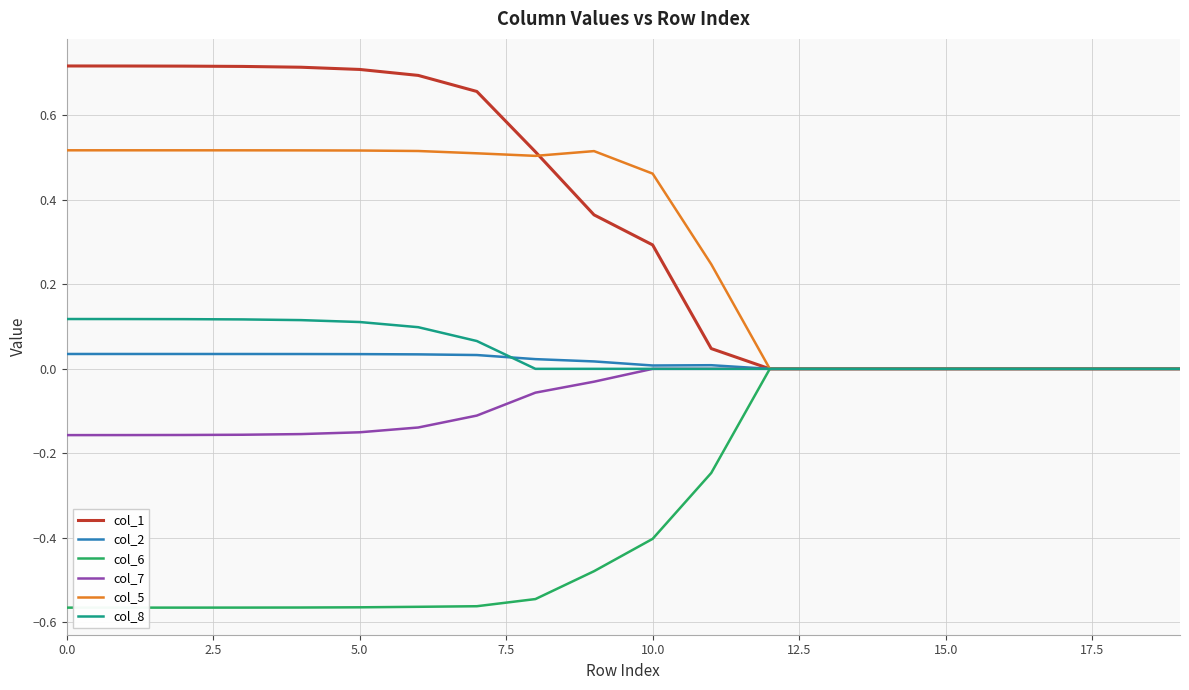

Count the col_5 values in the range 0 to 1.

20